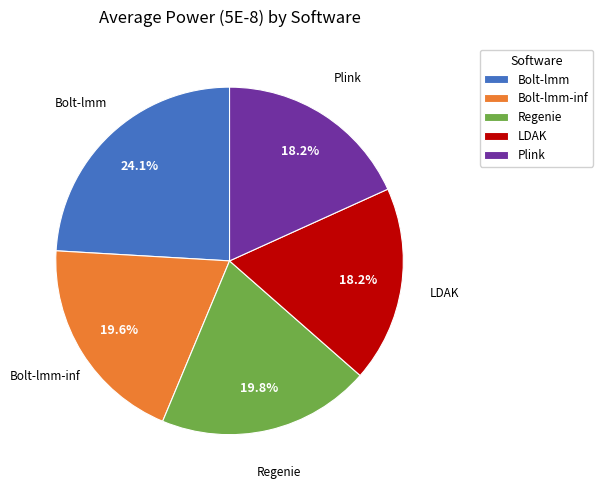

Does any single category account for the majority?

No